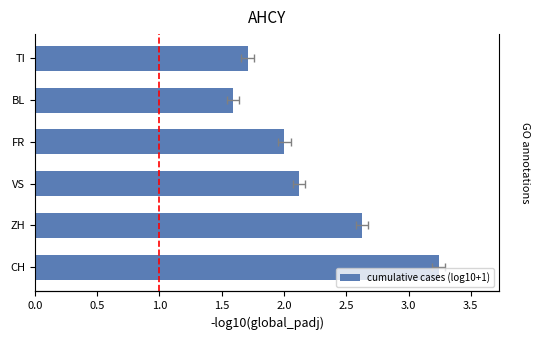

What is the ratio of the value at CH to the value at BL?

2.0